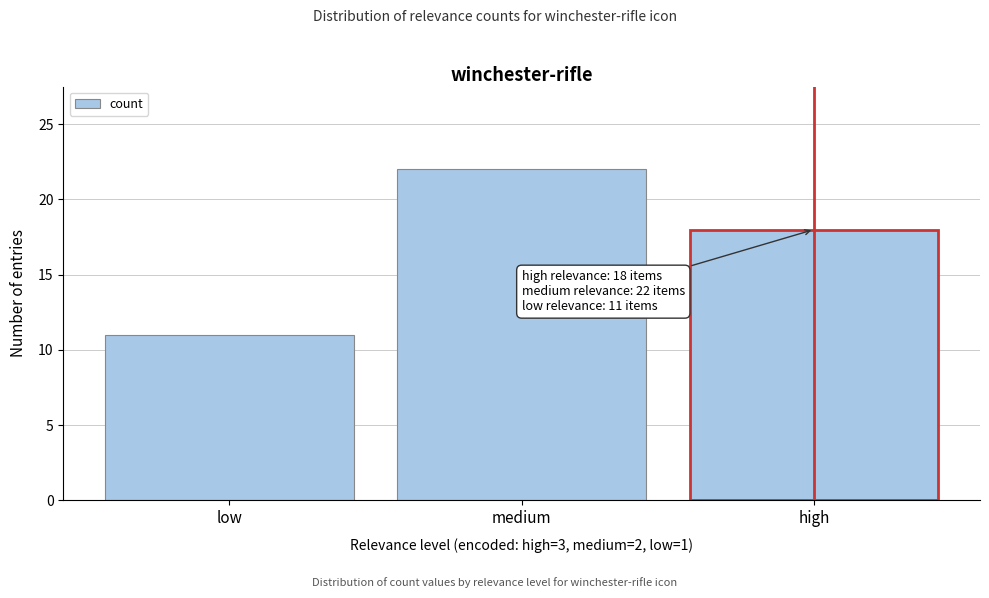

Reading left to right, extract all data points from this chart.

11	22	18